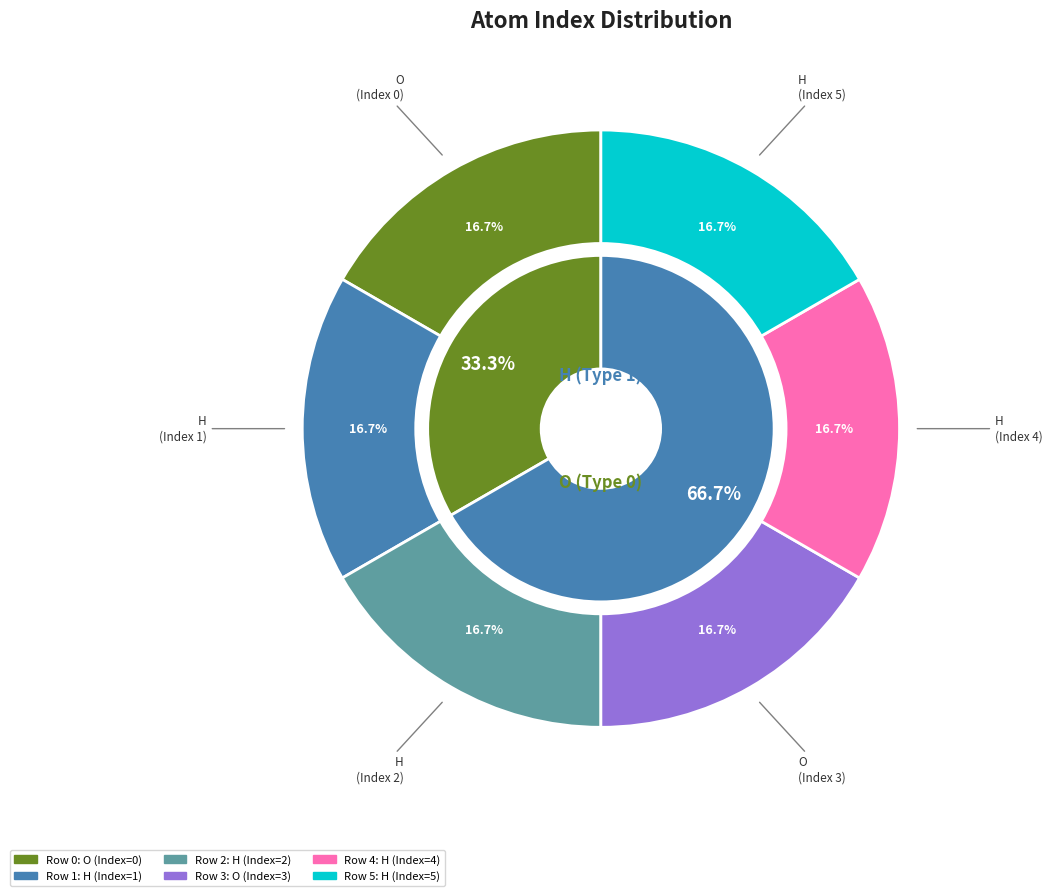

Is there a majority slice in this chart?

No